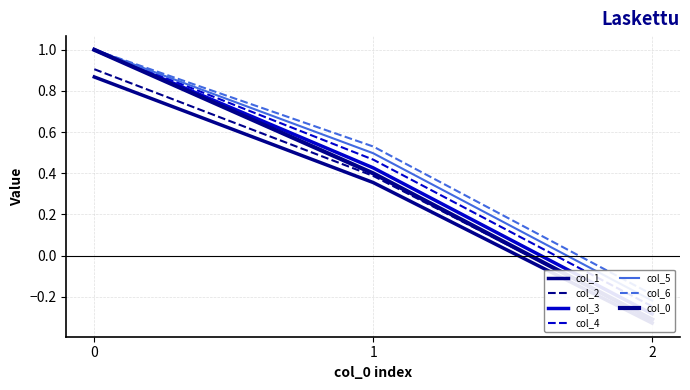

What is the smallest value displayed?

-0.3